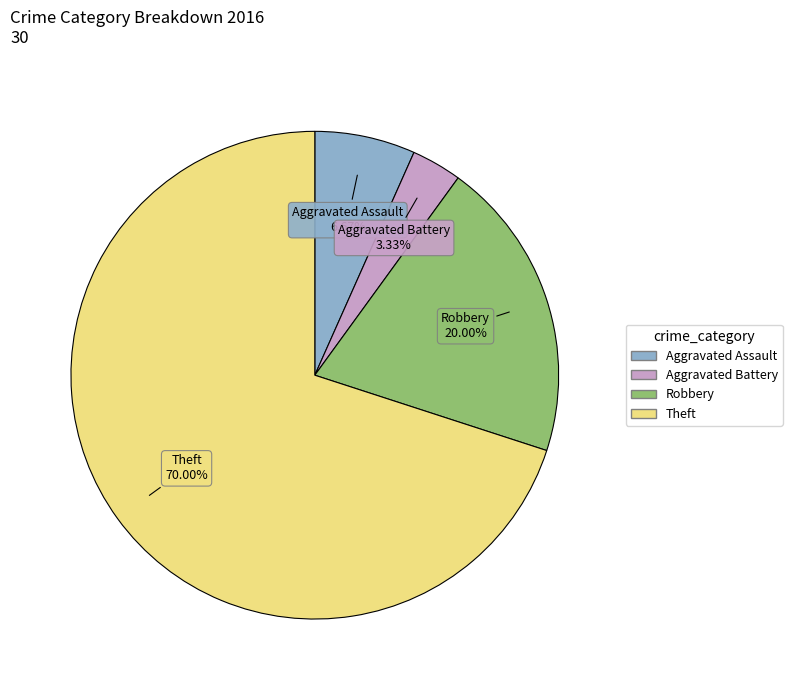

What percentage do Aggravated Battery and Aggravated Assault together represent?

10.0%